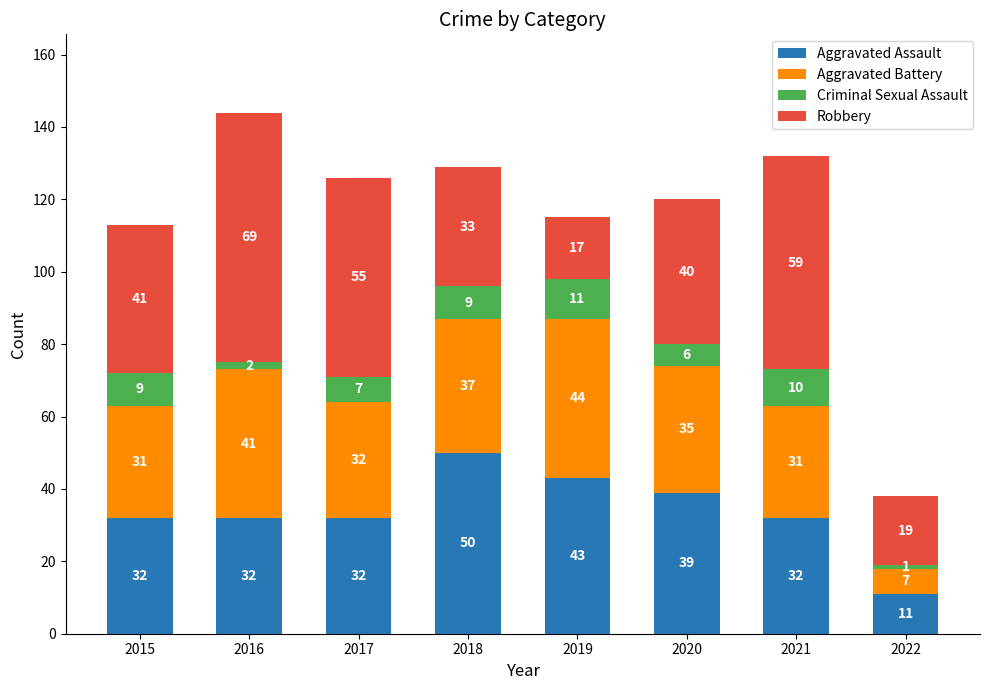

At which category is the sum across all series the highest?

2016